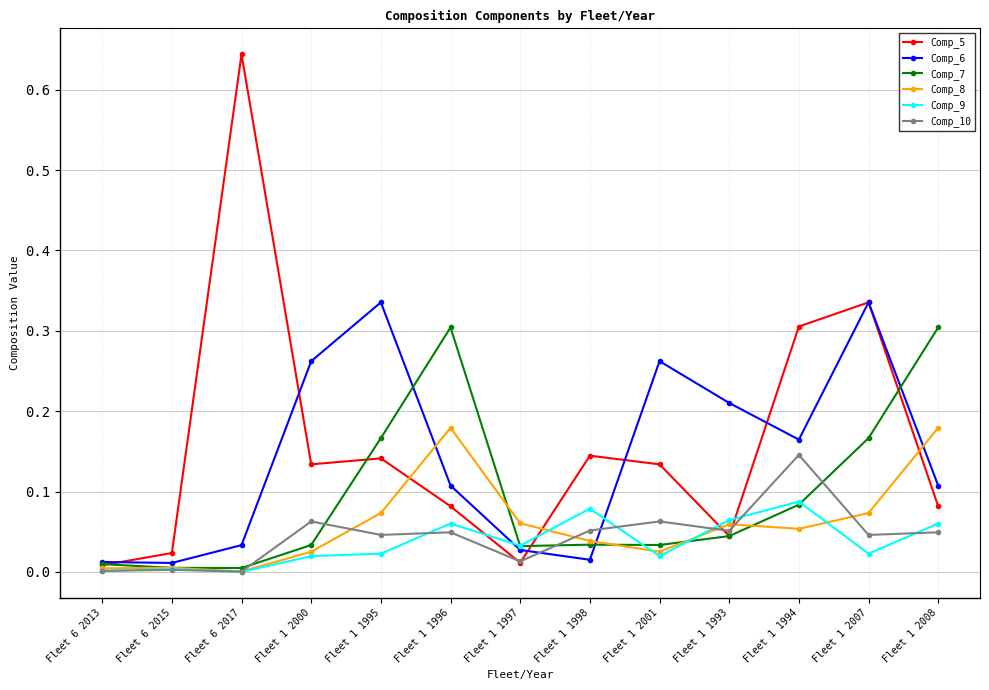

Which series has the widest spread of values?

Comp_5